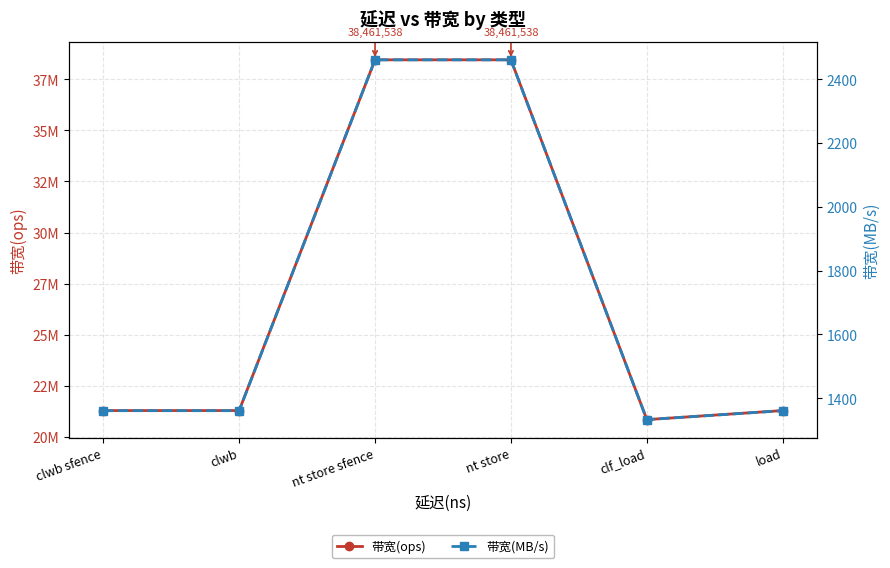

True or false: 带宽(ops) has a value of 38461538 at nt store sfence.

True